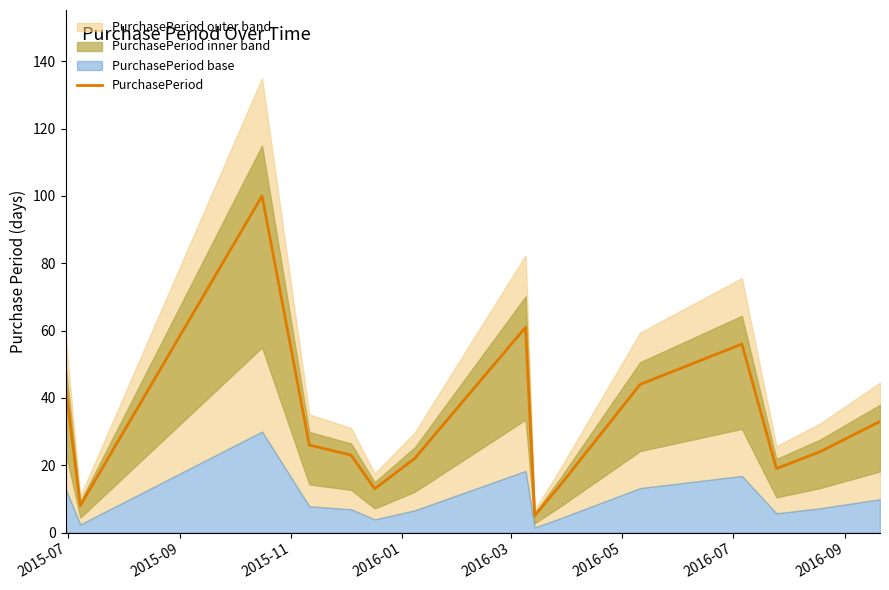

What is the difference between the maximum and minimum values?

95